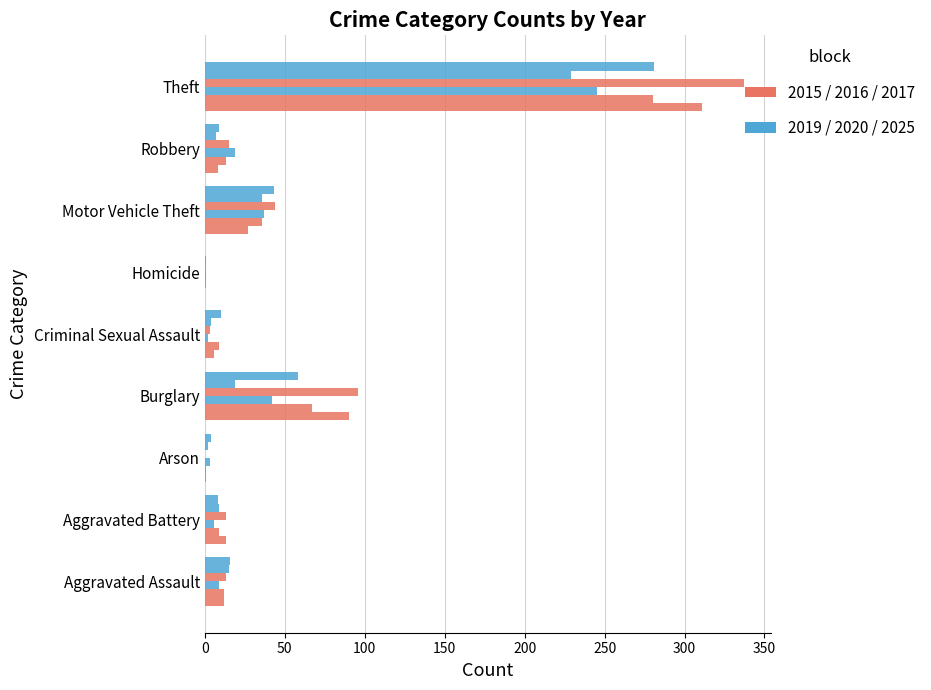

How many data points does each series have?

9